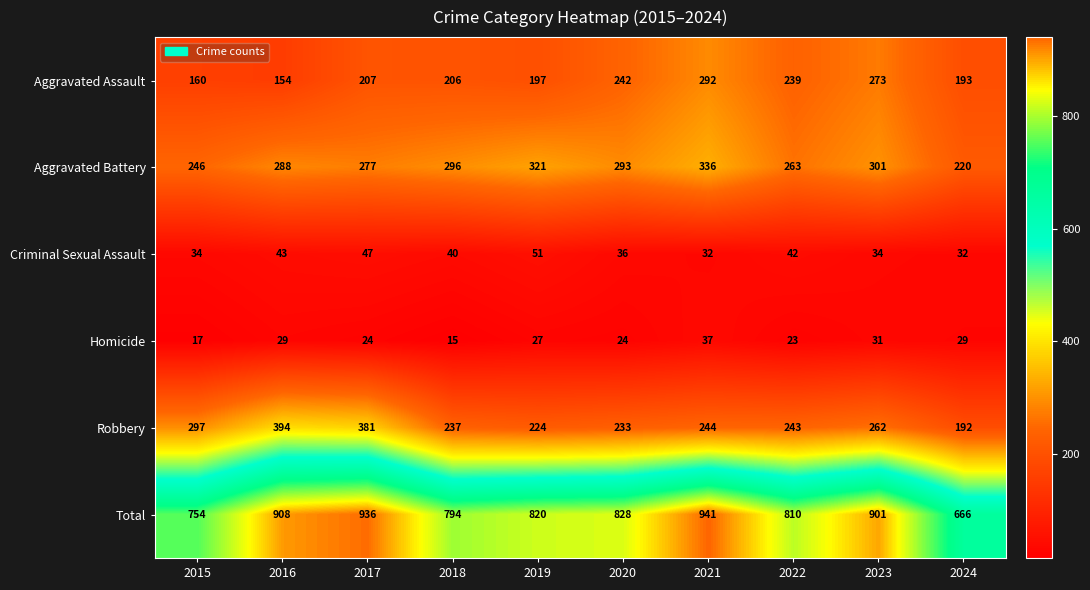

Count the number of data series in this chart.

6